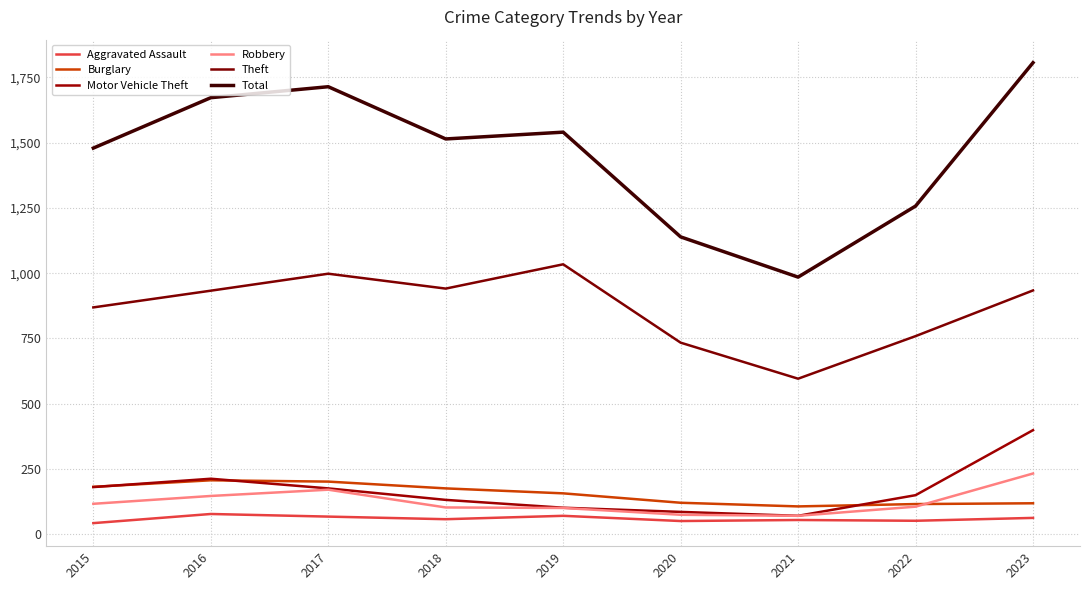

Rank the series at 2017 from highest to lowest value.

Total, Theft, Burglary, Motor Vehicle Theft, Robbery, Aggravated Assault